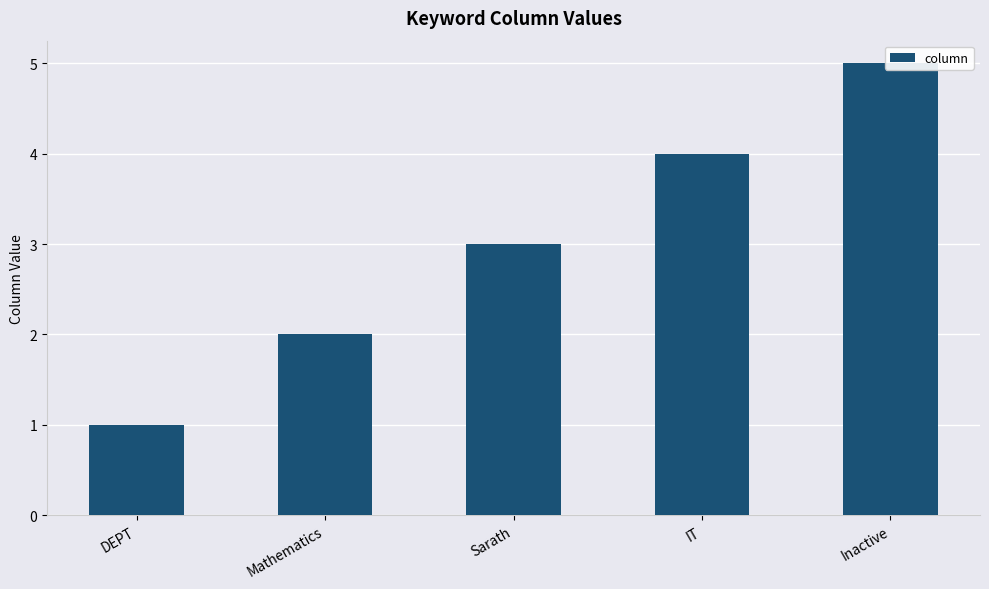

Between DEPT and Sarath, which is larger?

Sarath